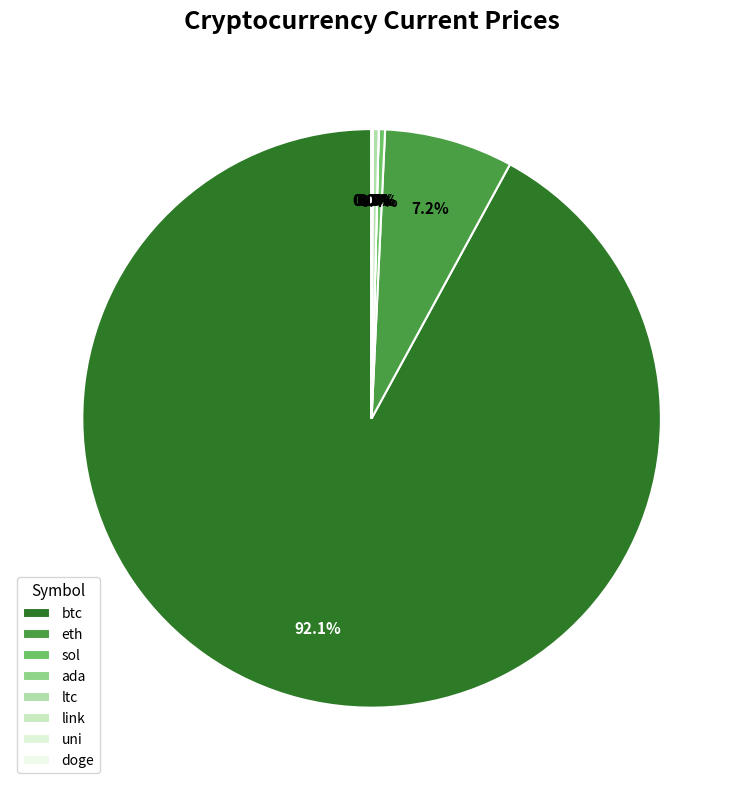

How many slices are in this pie chart?

8